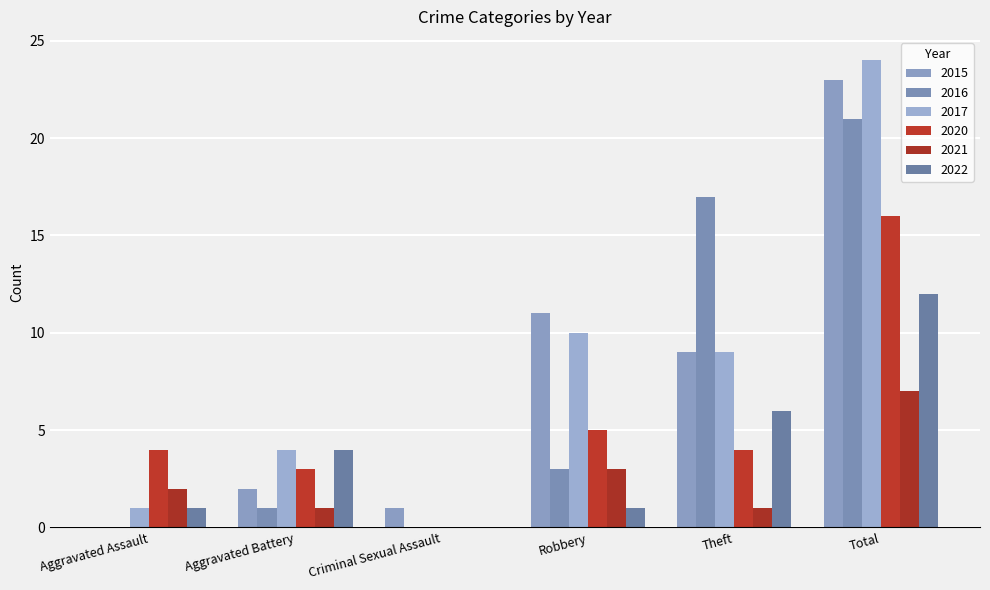

At which label is 2021 closest to 3?

Robbery